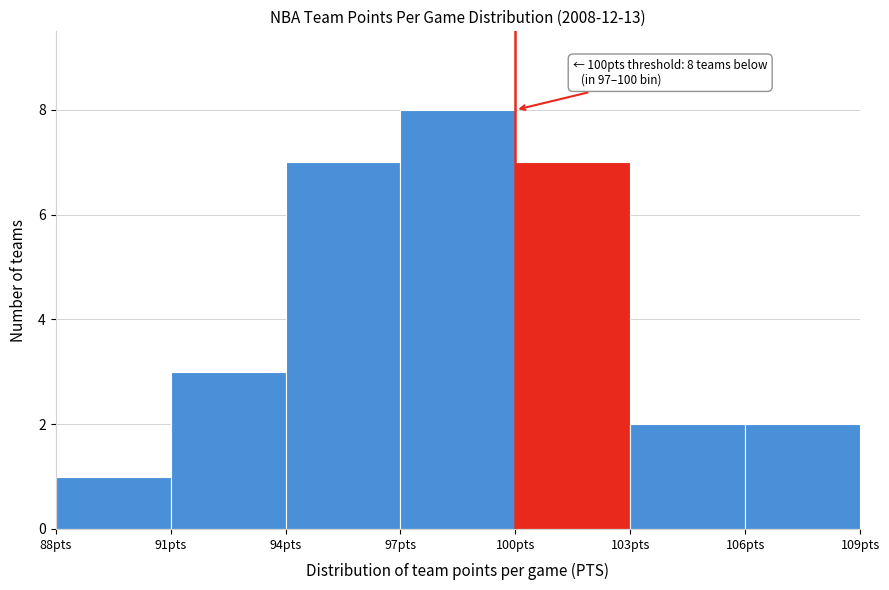

Which range on the x-axis has the tallest bar?

97 to 100